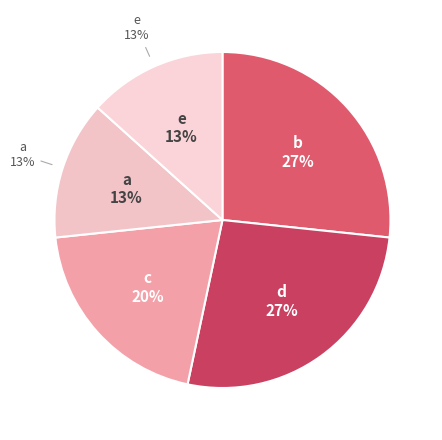

How many segments does this pie chart have?

5